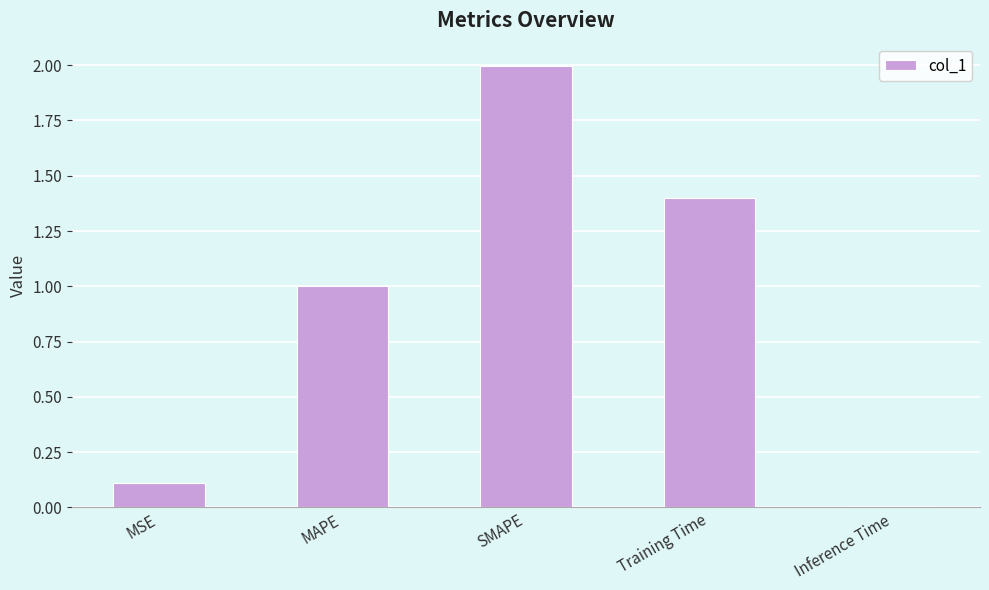

List the labels in order of value, smallest first.

Inference Time, MSE, MAPE, Training Time, SMAPE